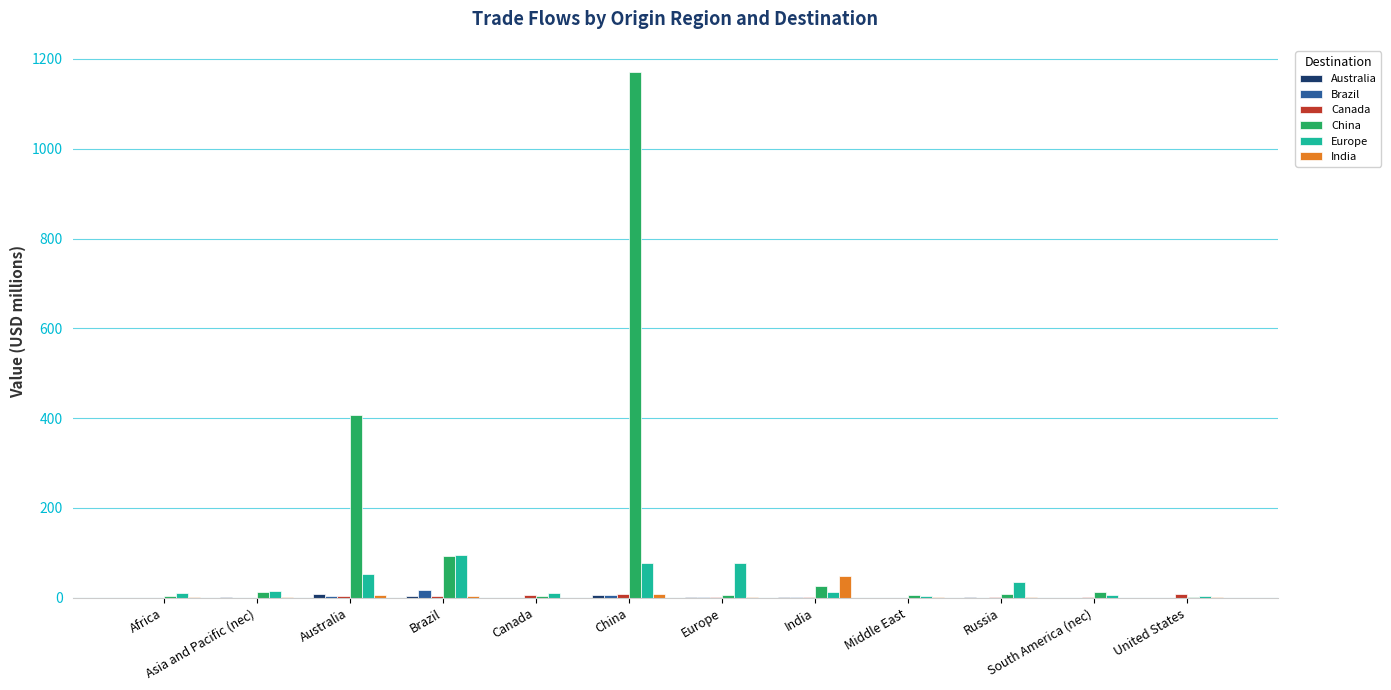

At which category is the sum across all series the highest?

China